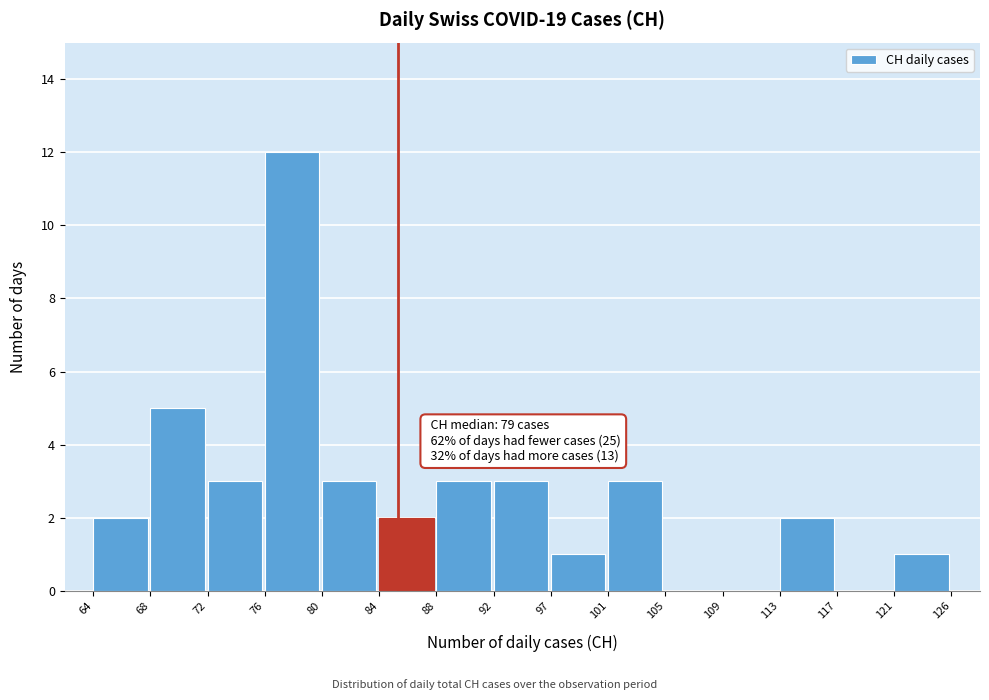

Reading left to right, what are all the values shown in this chart?

64=2	68=5	72=3	76=12	80=3	84=2	88=3	92=3	97=1	101=3	105=0	109=0	113=2	117=0	121=1